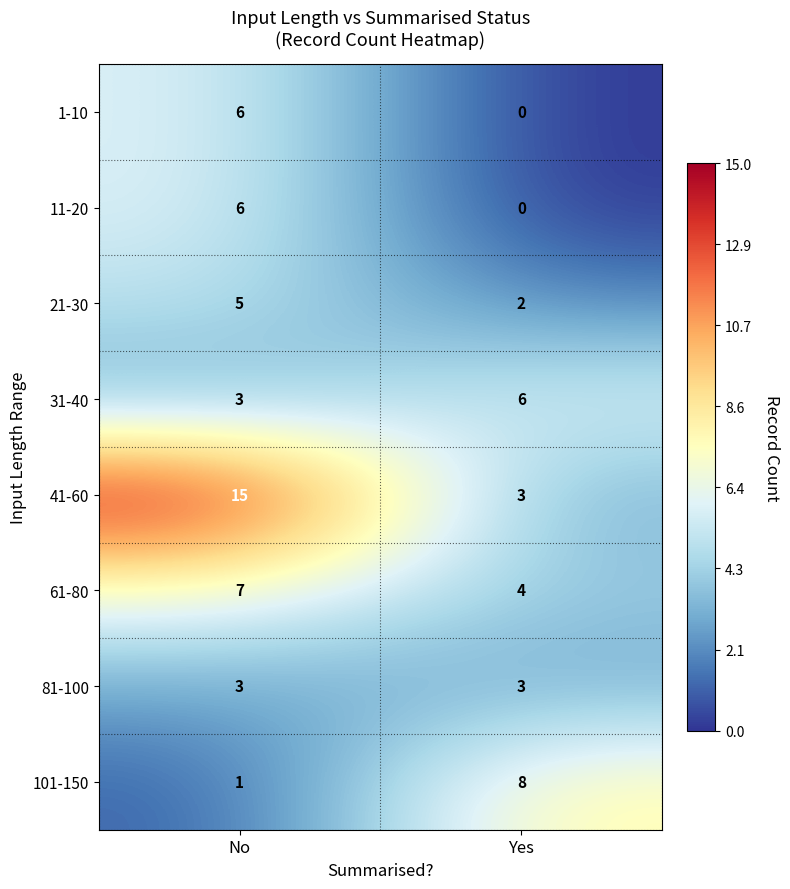

The value of 61-80 at No is 7. True or false?

True